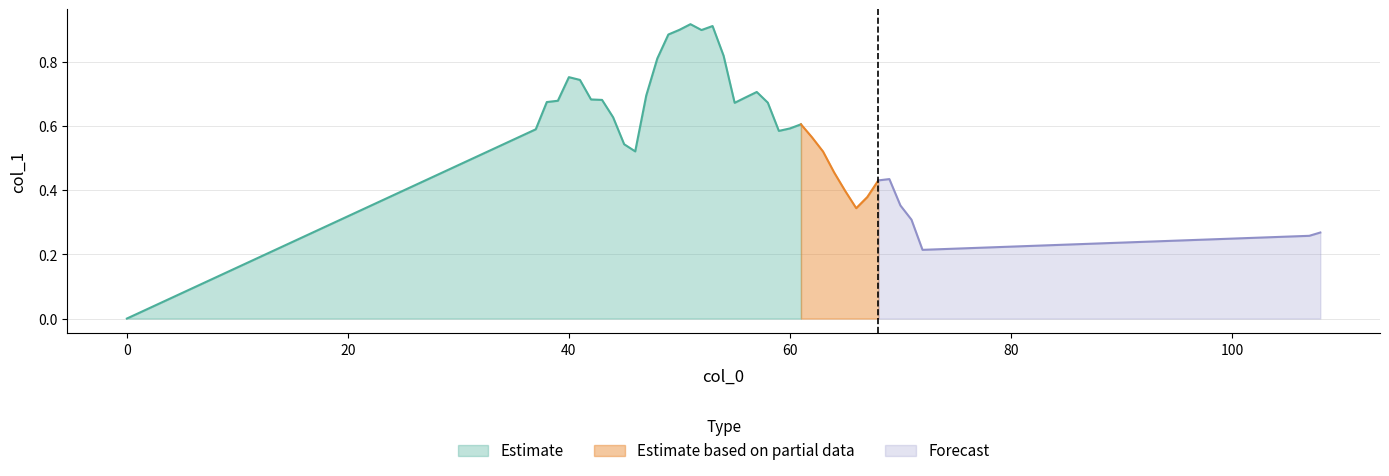

Rank the categories by value from lowest to highest.

0, 72, 107, 108, 71, 66, 70, 67, 65, 68, 69, 64, 63, 46, 45, 62, 59, 37, 60, 61, 44, 55, 58, 38, 39, 43, 42, 56, 47, 57, 41, 40, 48, 54, 49, 52, 50, 53, 51